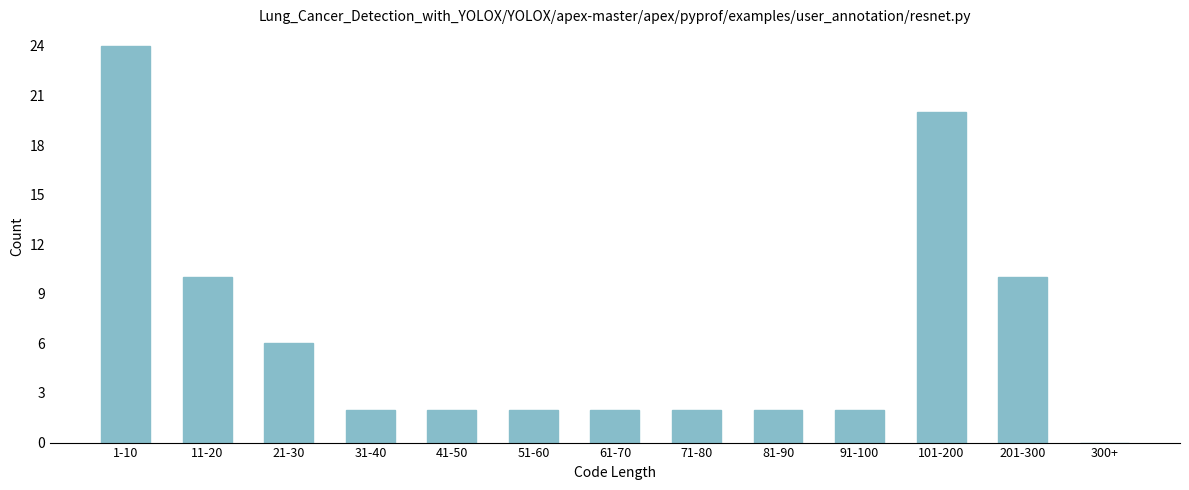

Reading right to left, list all the values displayed in this chart.

300+=0	201-300=10	101-200=20	91-100=2	81-90=2	71-80=2	61-70=2	51-60=2	41-50=2	31-40=2	21-30=6	11-20=10	1-10=24